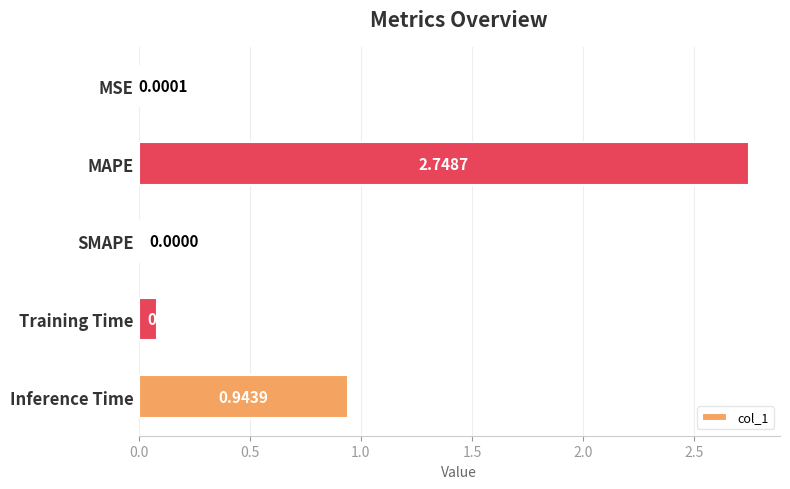

Which has a higher value, MSE or Inference Time?

Inference Time